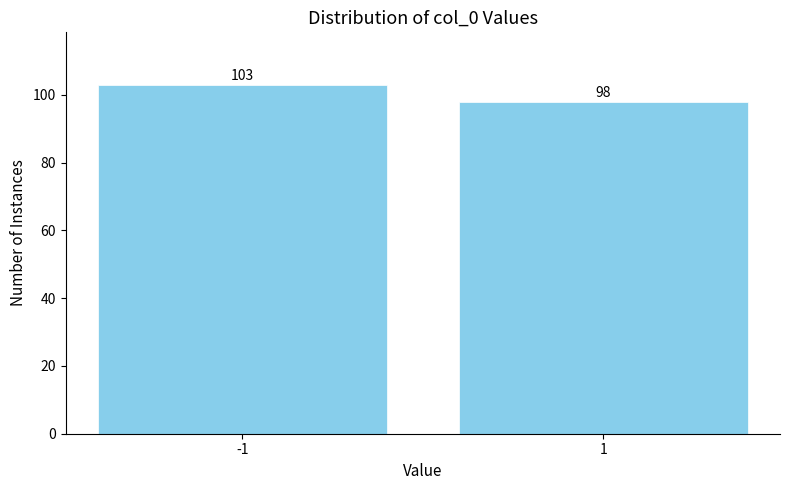

Reading left to right, list all the values displayed in this chart.

103	98